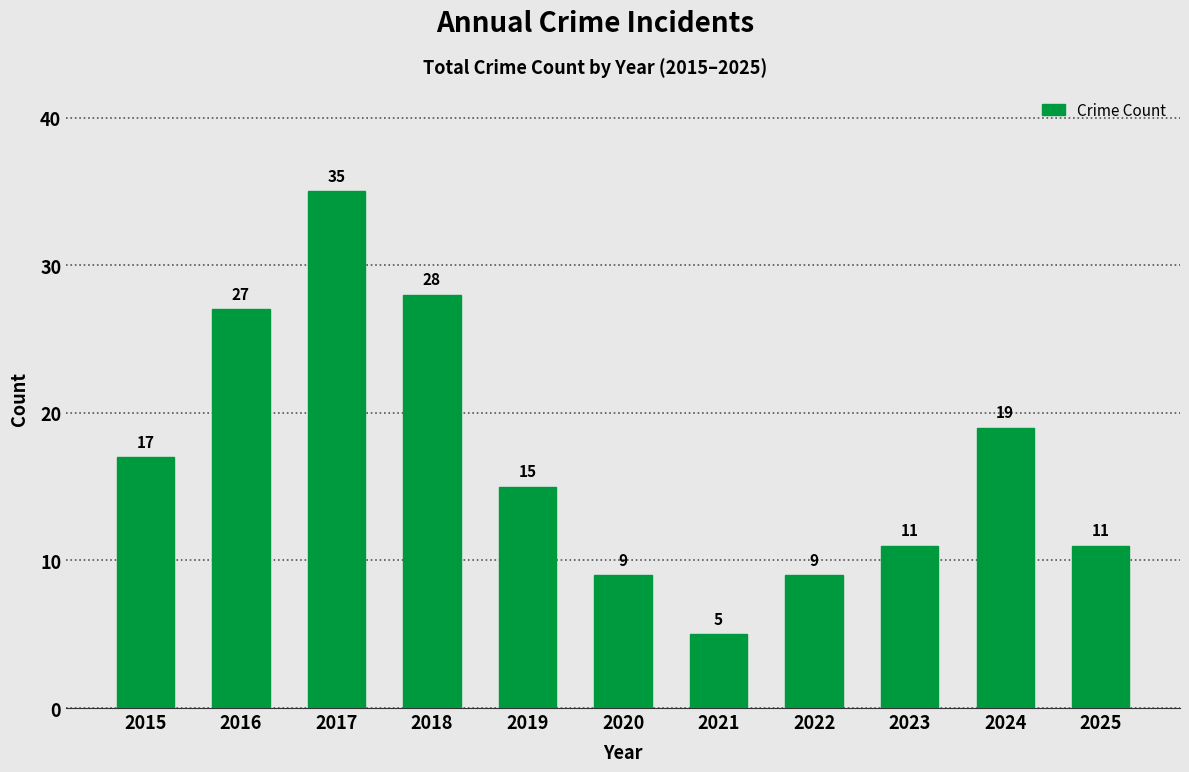

At which label is the value closest to 20?

2024